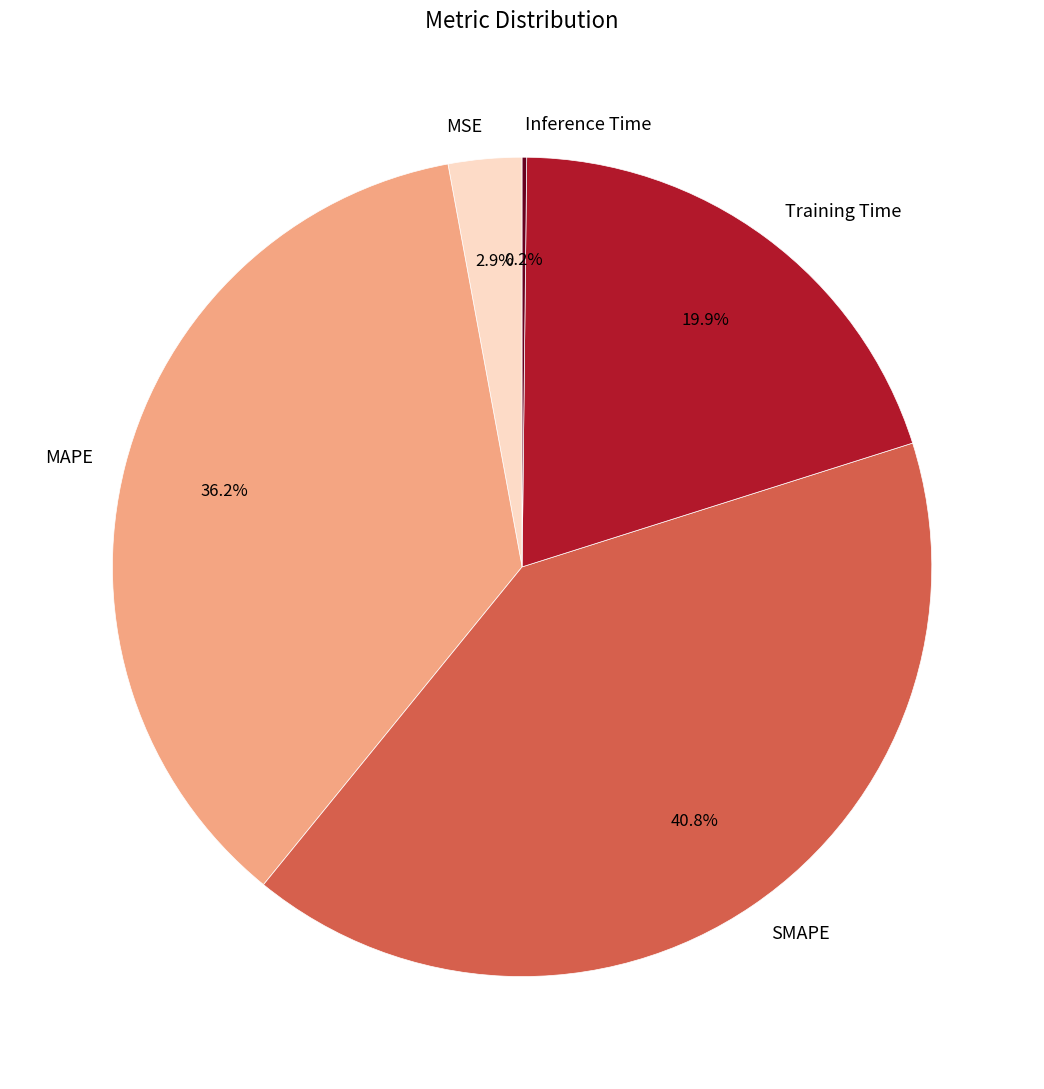

How much of the chart is everything except Training Time?

80.1%